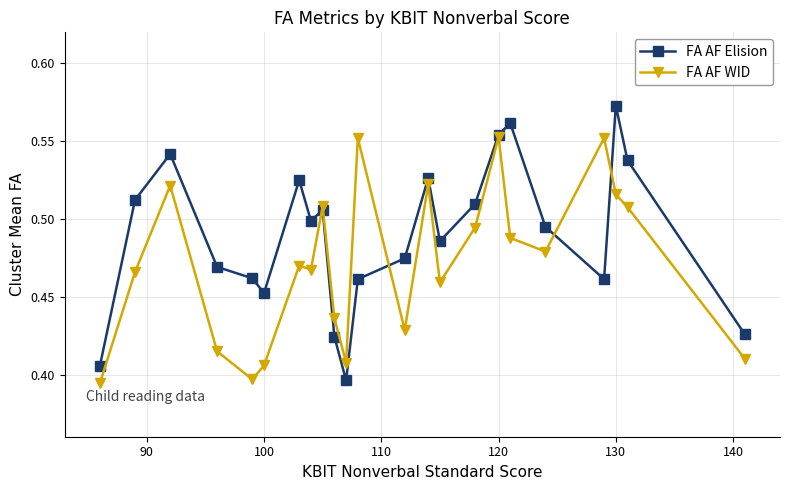

List the series in order of their peak value, lowest first.

FA AF WID, FA AF Elision